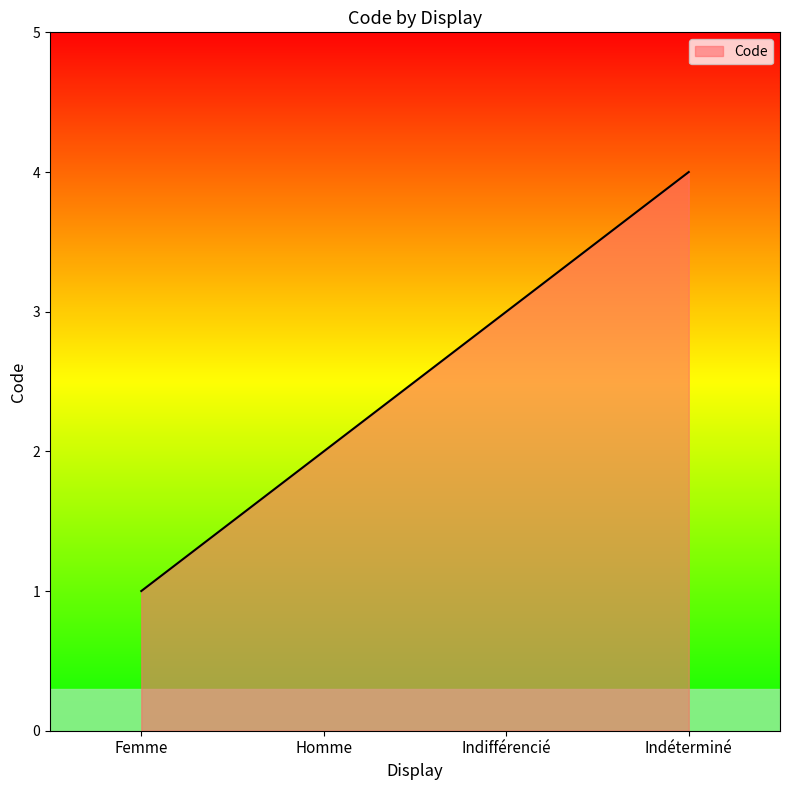

What is the change in value from Homme to Indifférencié?

+1